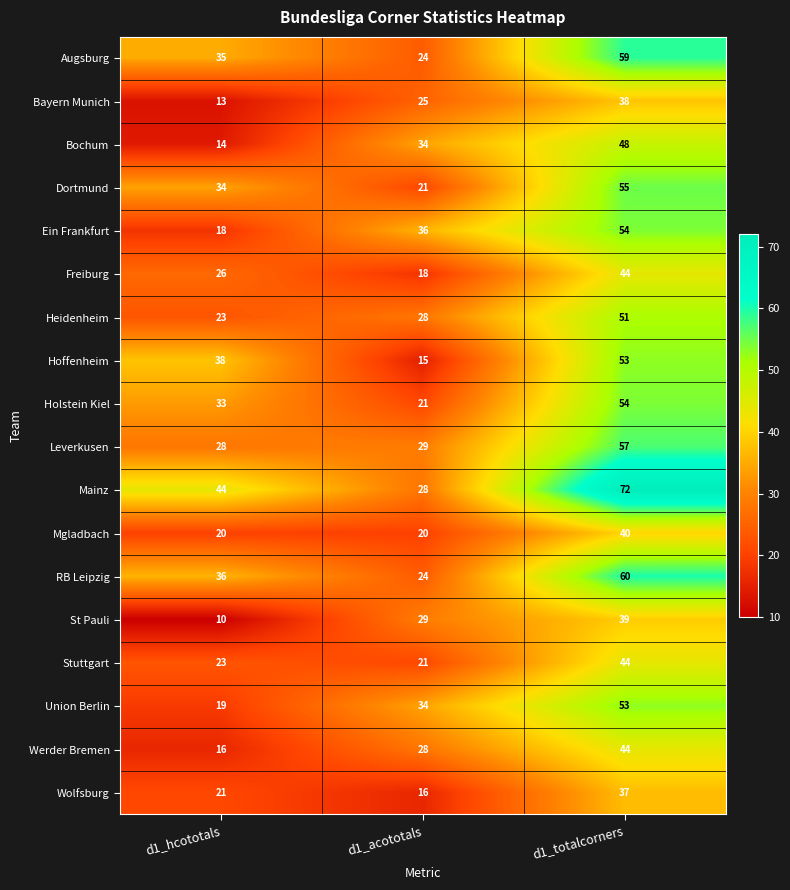

What is the difference between the Bochum values at d1_totalcorners and d1_hcototals?

34